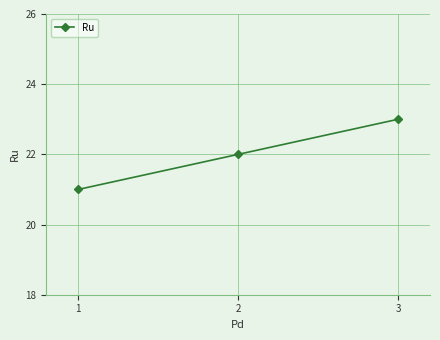

How many lines are shown in the chart?

1